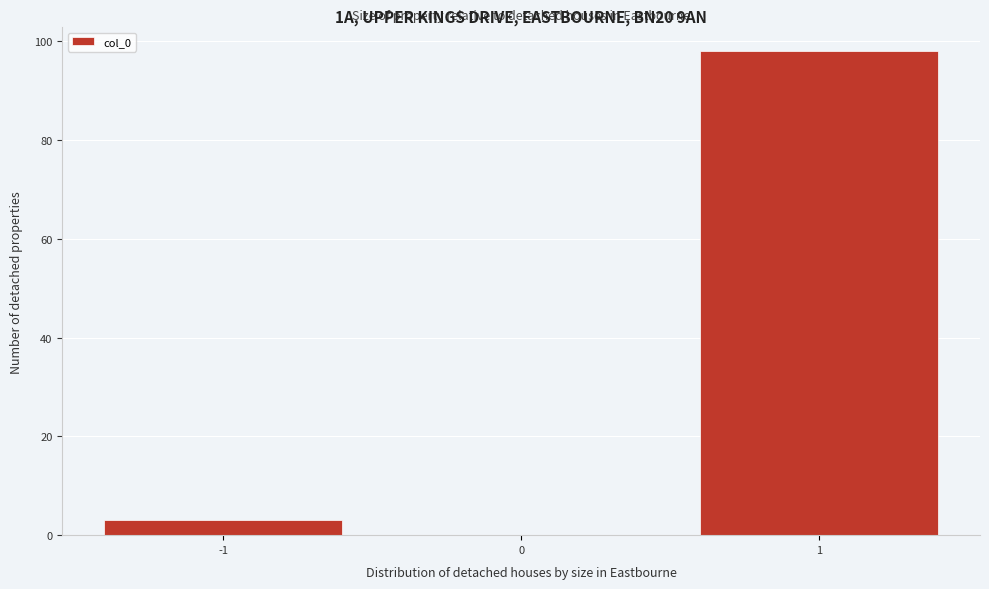

Reading left to right, list every bar in this chart as the range it spans on the x-axis followed by its height. The values are not printed on the chart, so give them approximately, as read against the axis.

-1.5 to -0.5: 4
-0.5 to 0.5: 0
0.5 to 1.5: 98